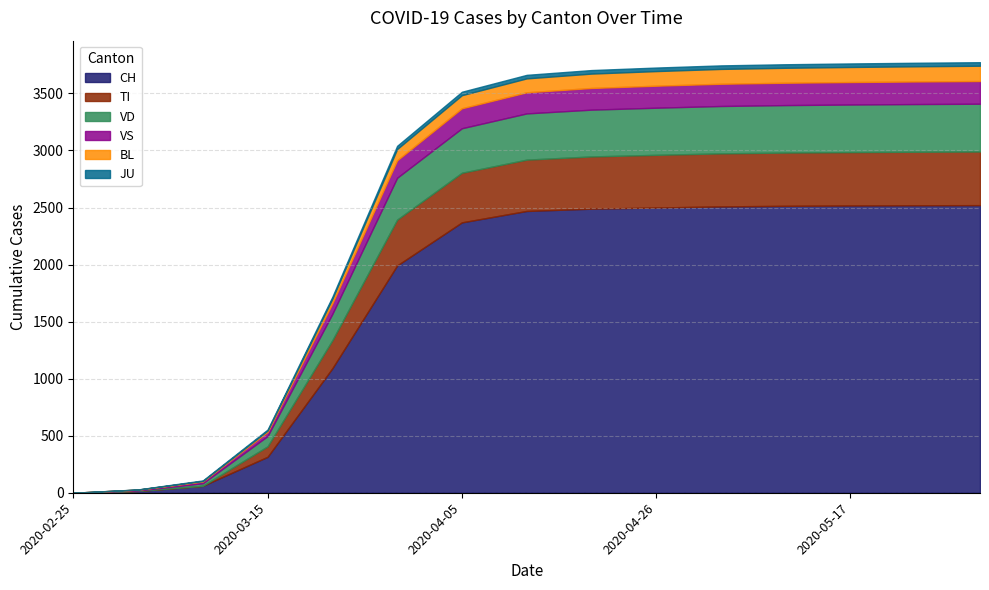

Which label corresponds to the smallest value in the chart?

2020-02-25